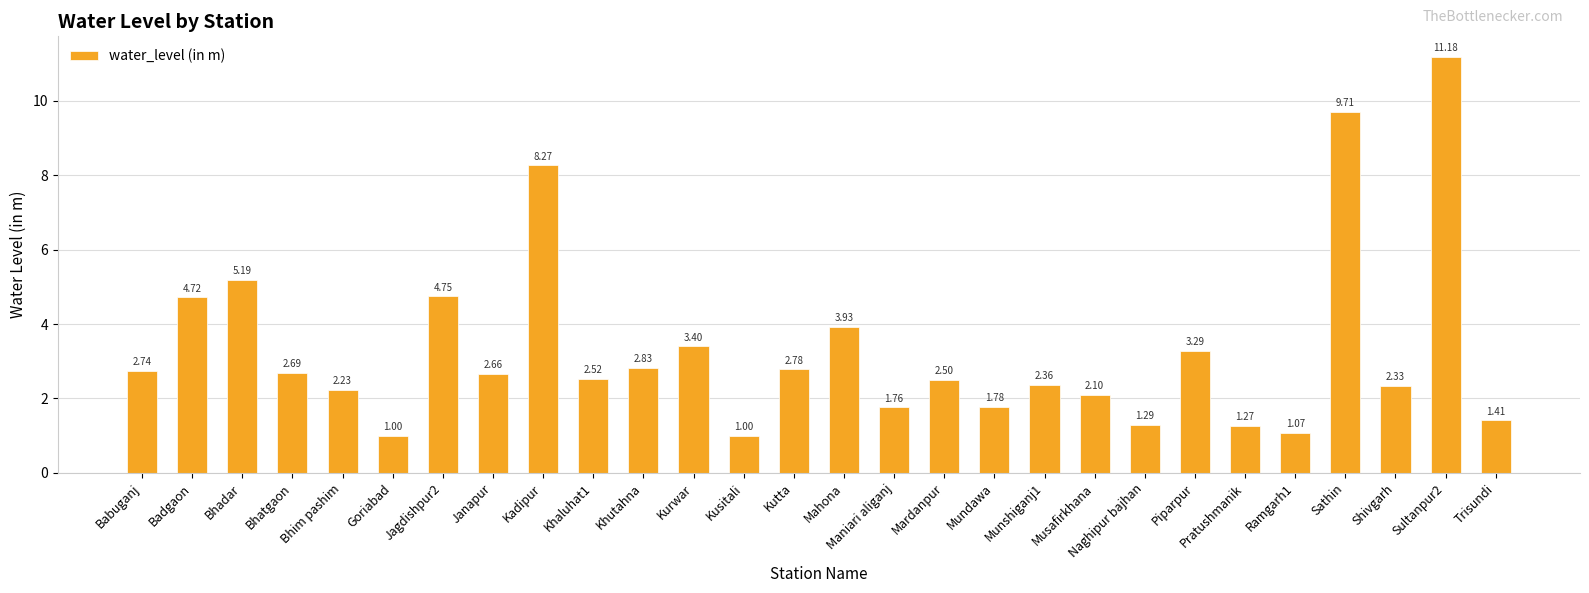

What is the change in value from Mahona to Naghipur bajhan?

-2.6